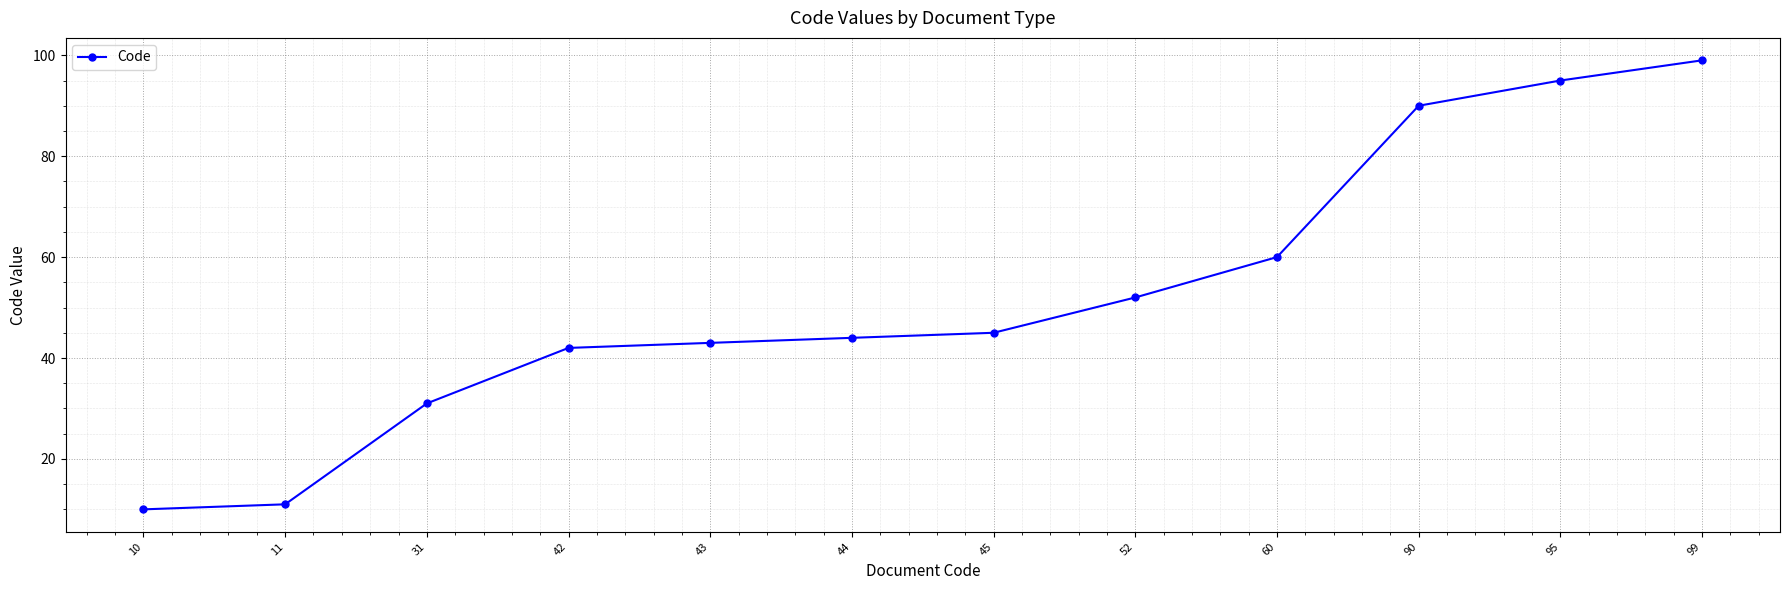

What is the value of the 4th point from the left?

42